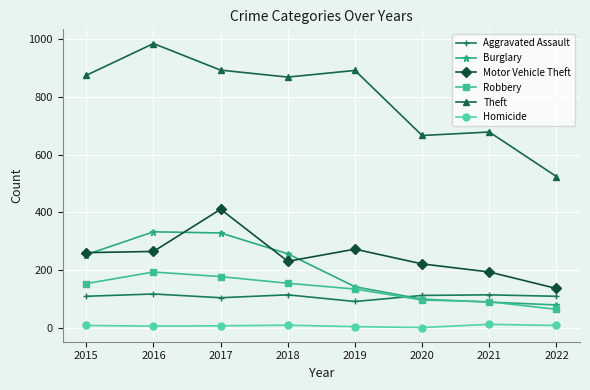

The Theft series shows 984 at 2016. True or false?

True